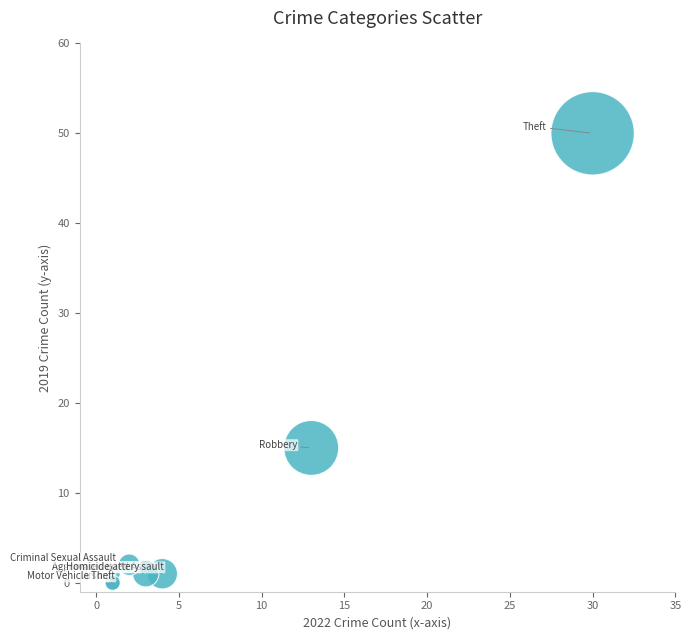

What Y value in the scatter plot is closest to 25?

15